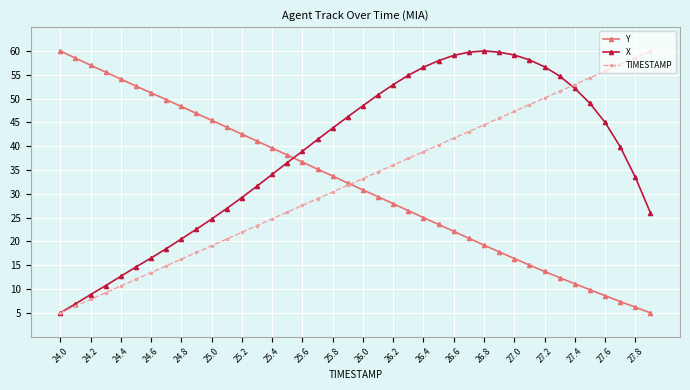

At how many categories does at least one series exceed 9?

40